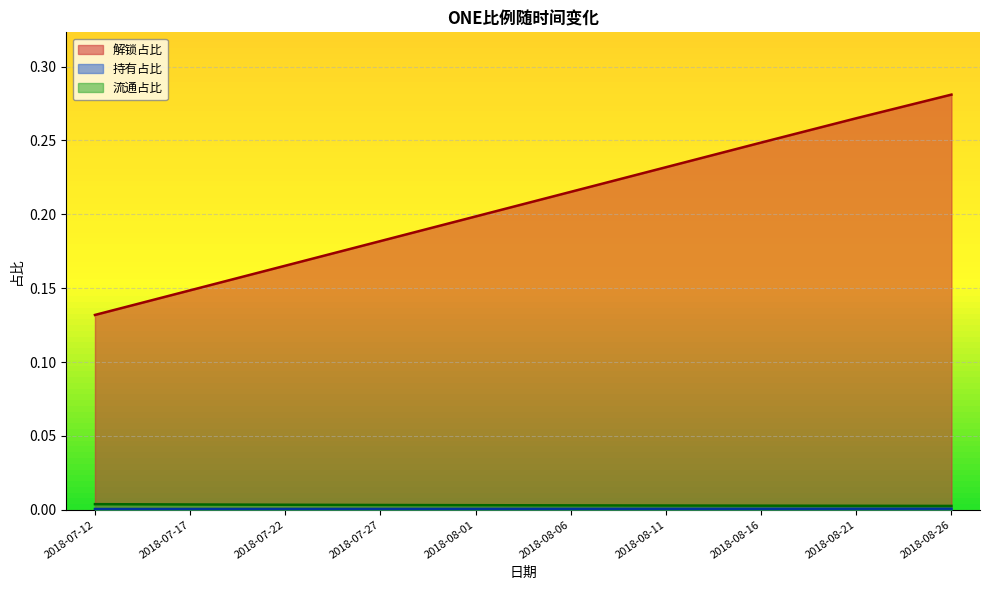

What is the difference between the maximum and second lowest values in the 解锁占比 series?

0.1